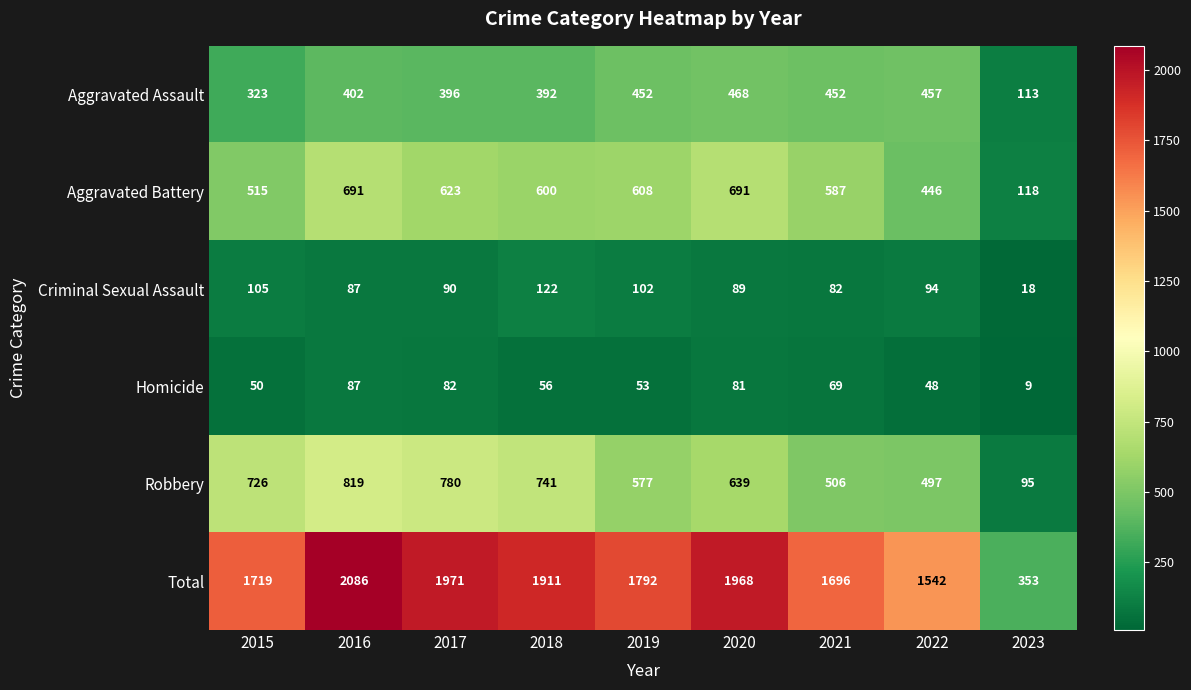

What is the difference between the highest and lowest values at 2016?

1999